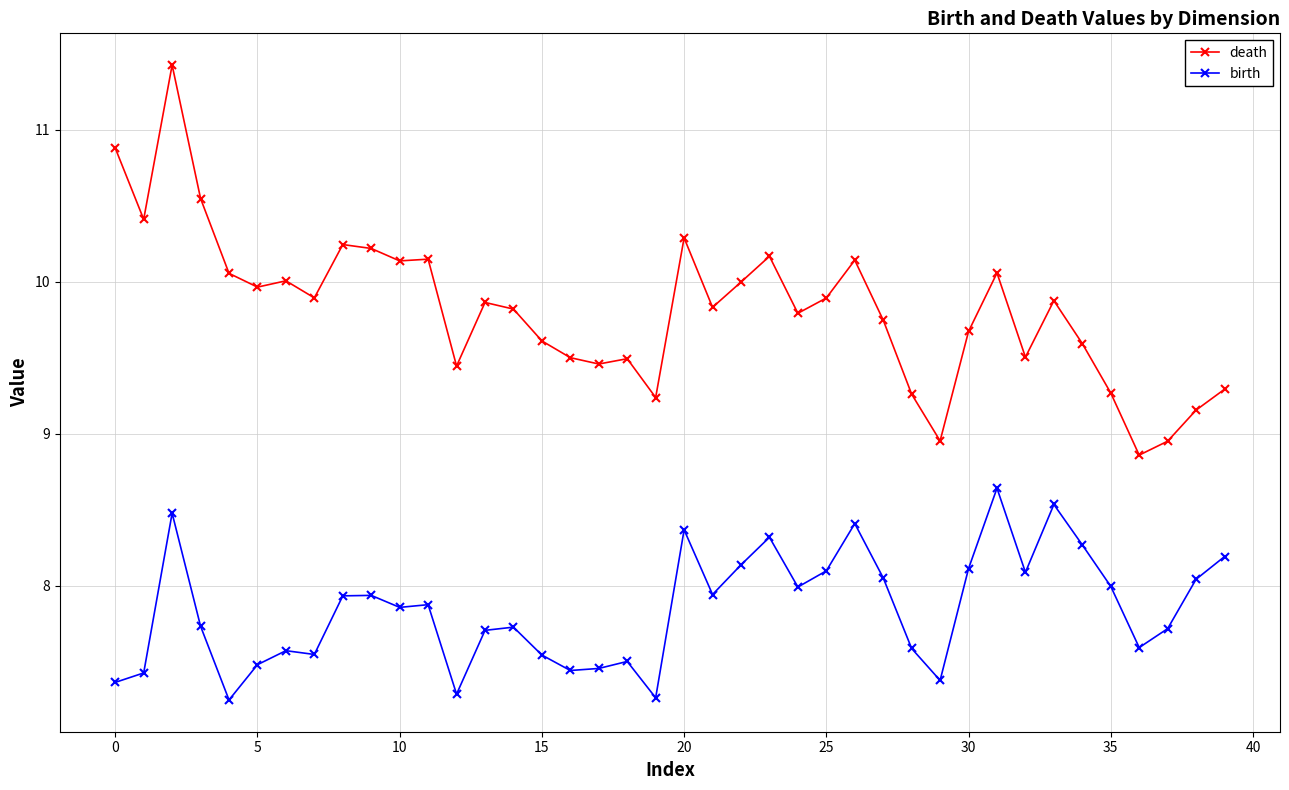

What is the value of the birth point at the 35th from the left?

8.3